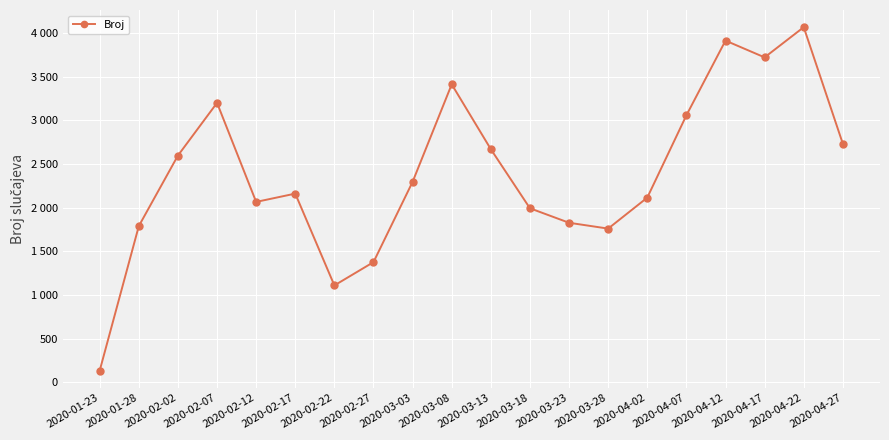

Is this an area chart (filled region under the line)?

No